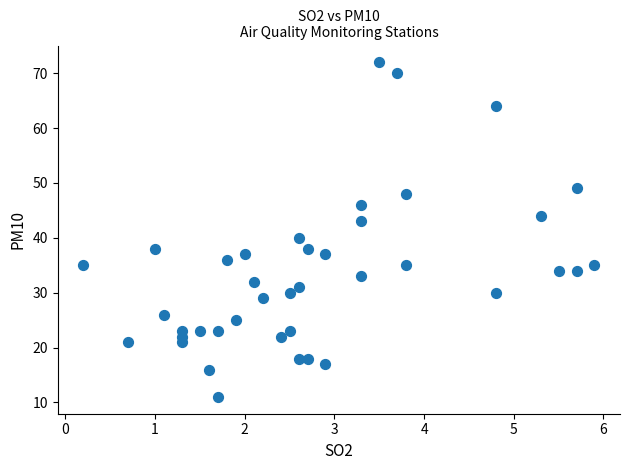

What is the range of Y values (max minus min)?

61